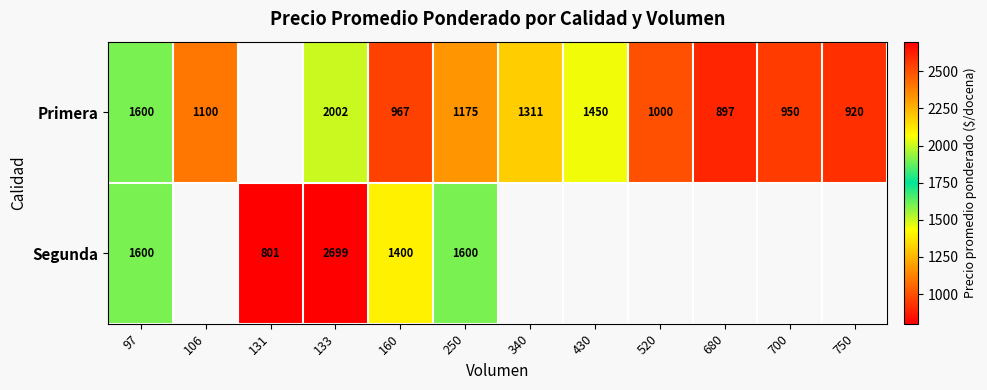

Is the value of Segunda at 250 greater than the value of Primera at 106?

Yes